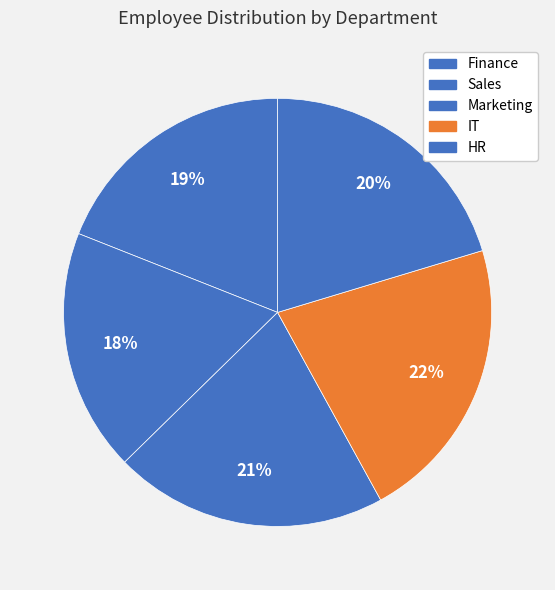

What is the total percentage of IT and Sales?

40.0%